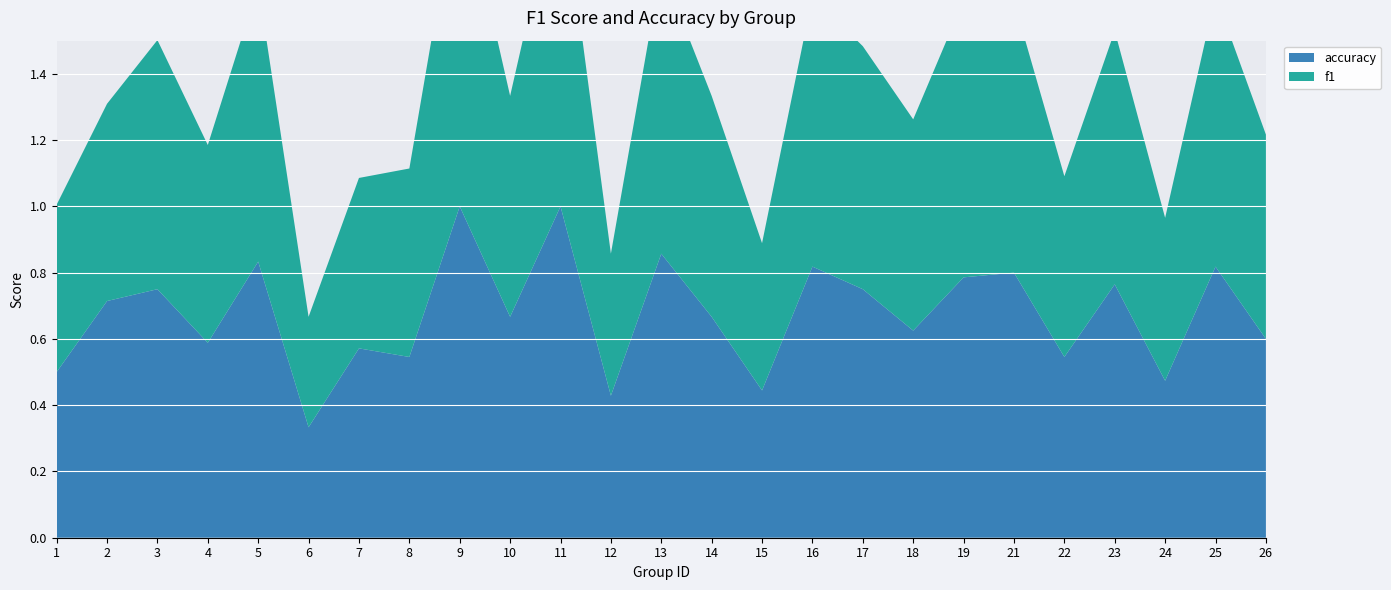

Reading left to right, list all the values displayed in this chart.

f1: 0.5	0.6	0.8	0.6	0.8	0.3	0.5	0.6	1.0	0.7	1.0	0.4	0.9	0.7	0.4	0.8	0.7	0.6	0.8	0.8	0.5	0.8	0.5	0.8	0.6
accuracy: 0.5	0.7	0.8	0.6	0.8	0.3	0.6	0.5	1.0	0.7	1.0	0.4	0.9	0.7	0.4	0.8	0.8	0.6	0.8	0.8	0.5	0.8	0.5	0.8	0.6